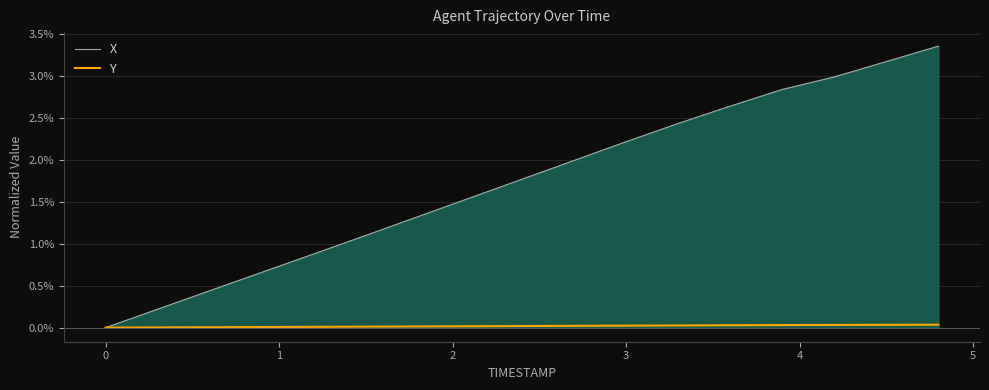

Does the chart have visible grid lines?

Yes